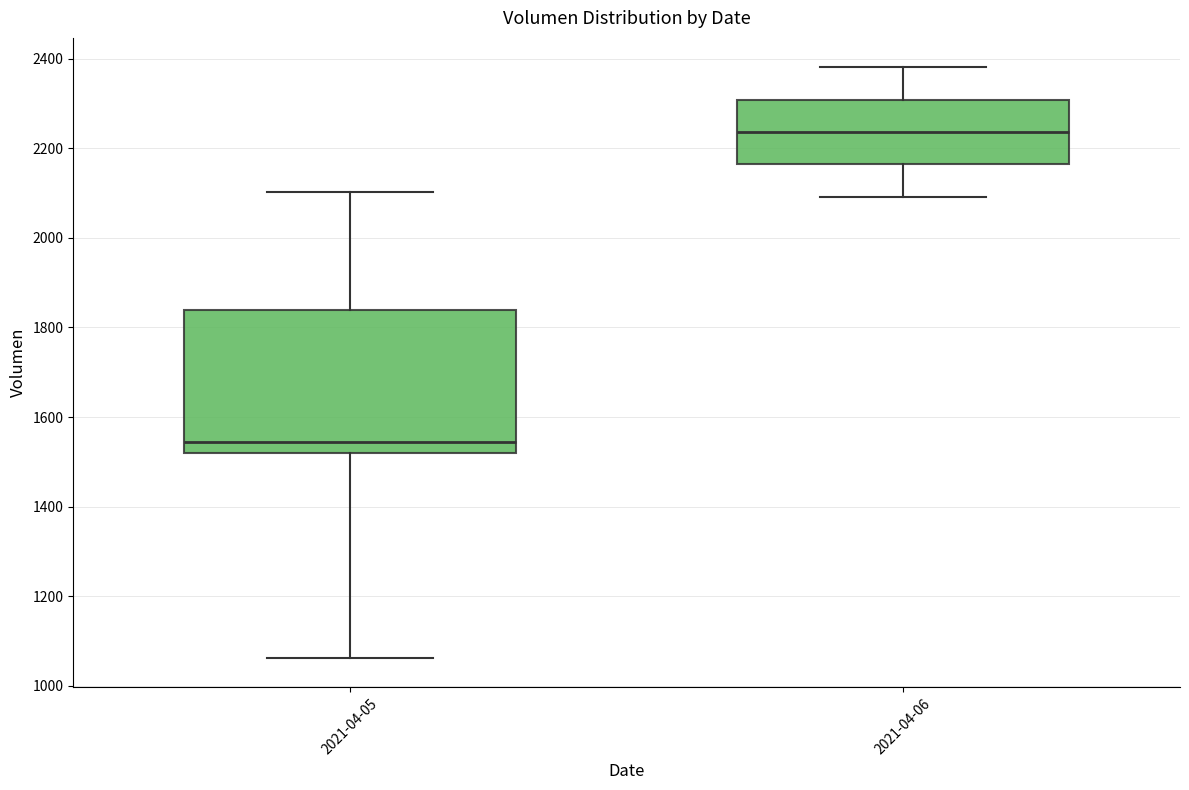

Which box has the lowest median line?

2021-04-05